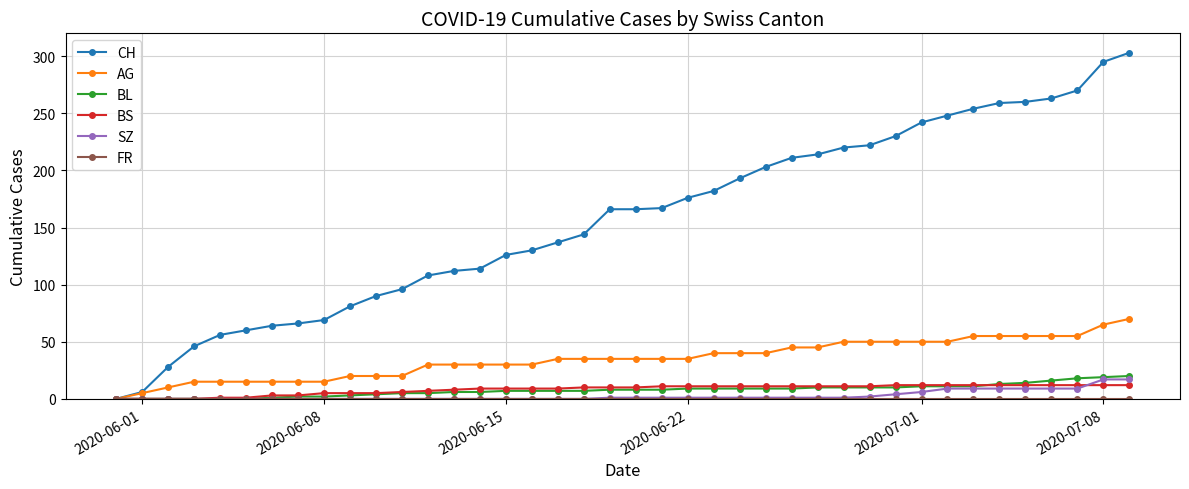

What is the highest value of the AG series?

70